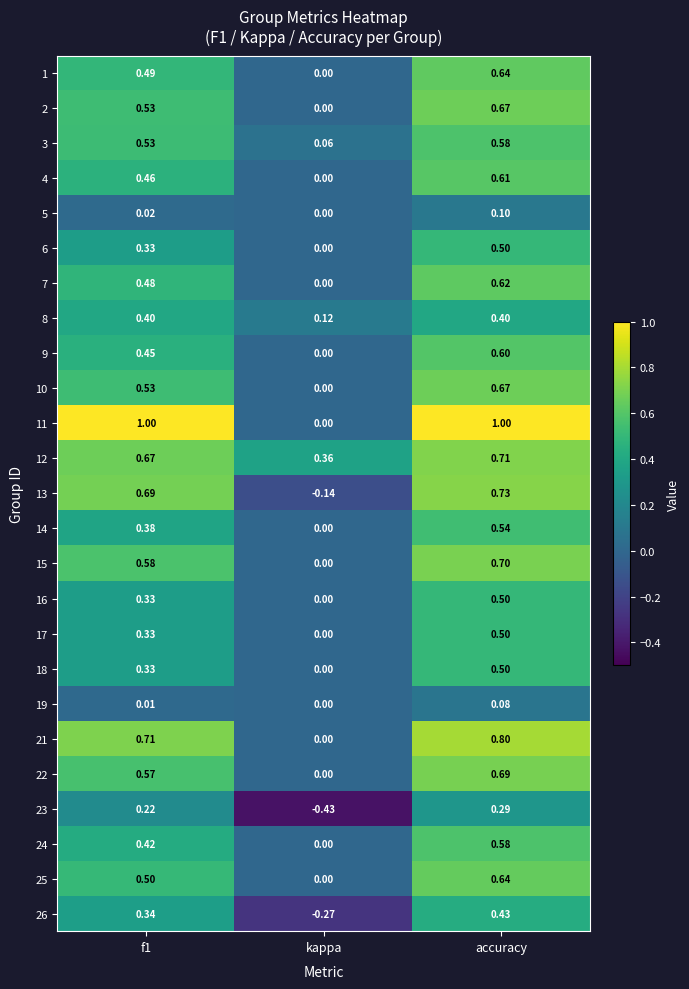

Where is 9 nearest to the value 0?

kappa